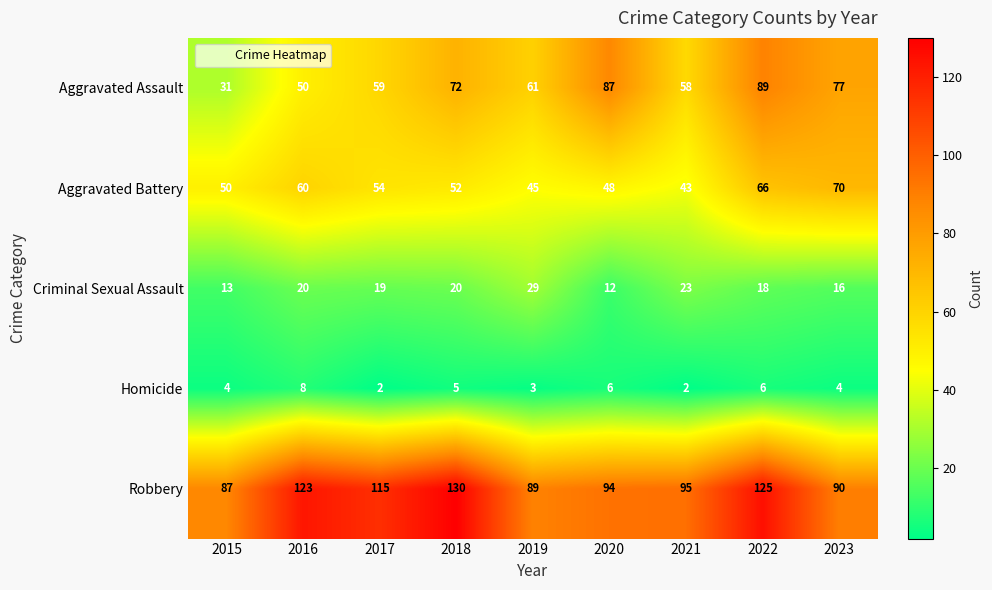

What is the spread (max minus min) of values at 2015?

83